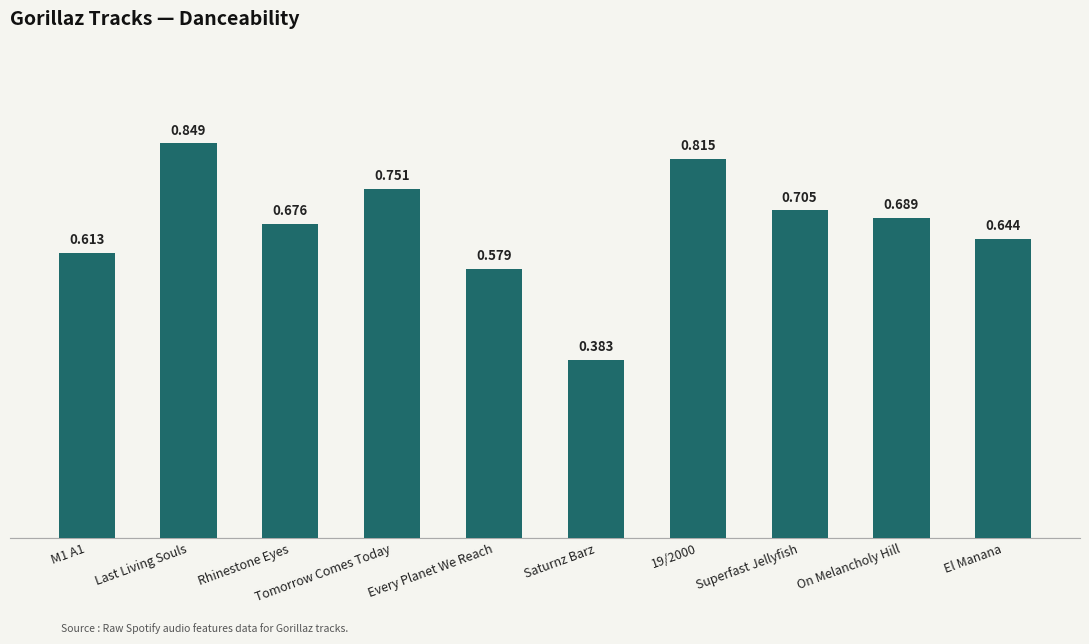

Where is the data nearest to the value 0?

Saturnz Barz